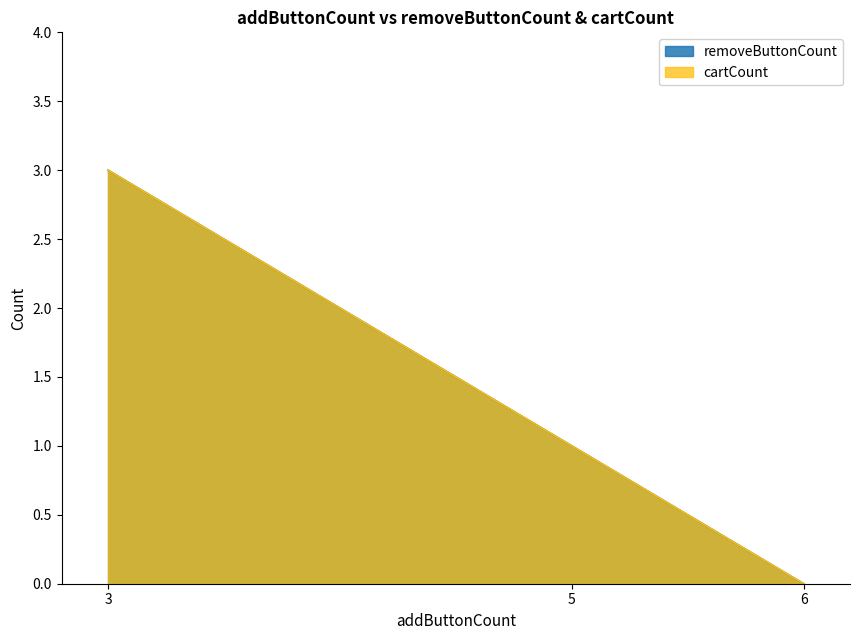

What is the highest value of the cartCount series?

3